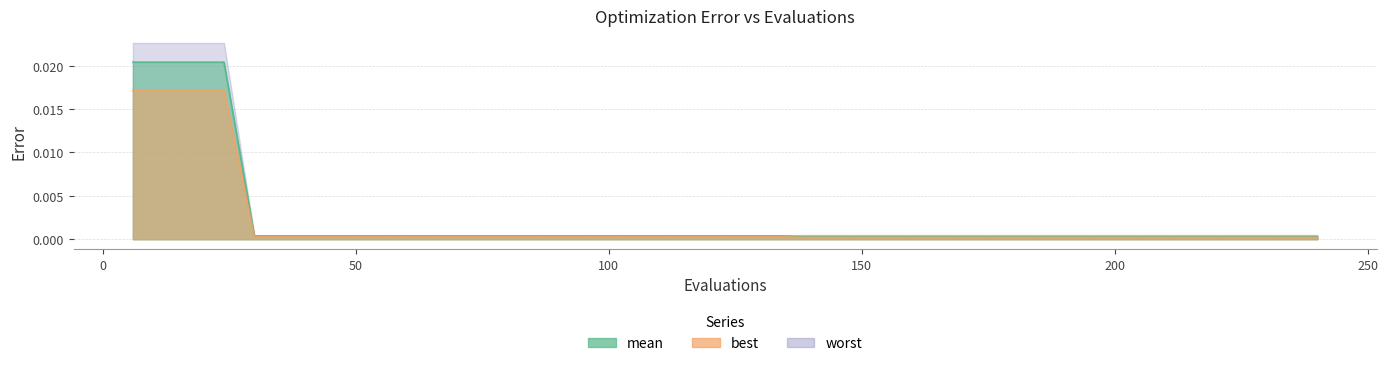

True or false: worst and best cross at least once.

False